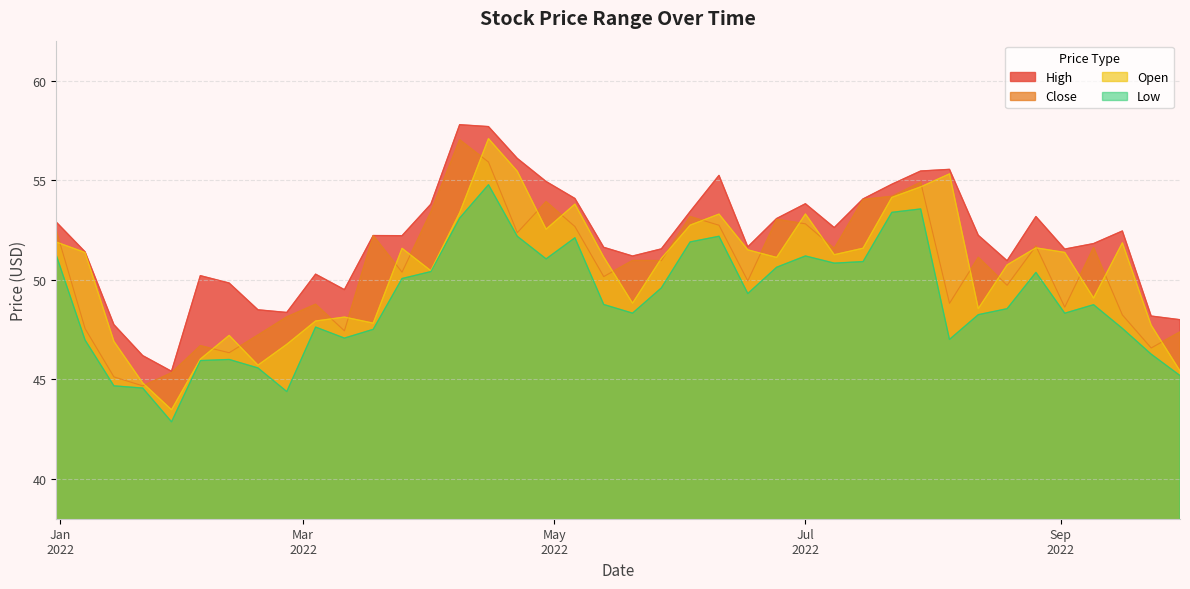

True or false: Open has more than 1 interior local peaks.

True